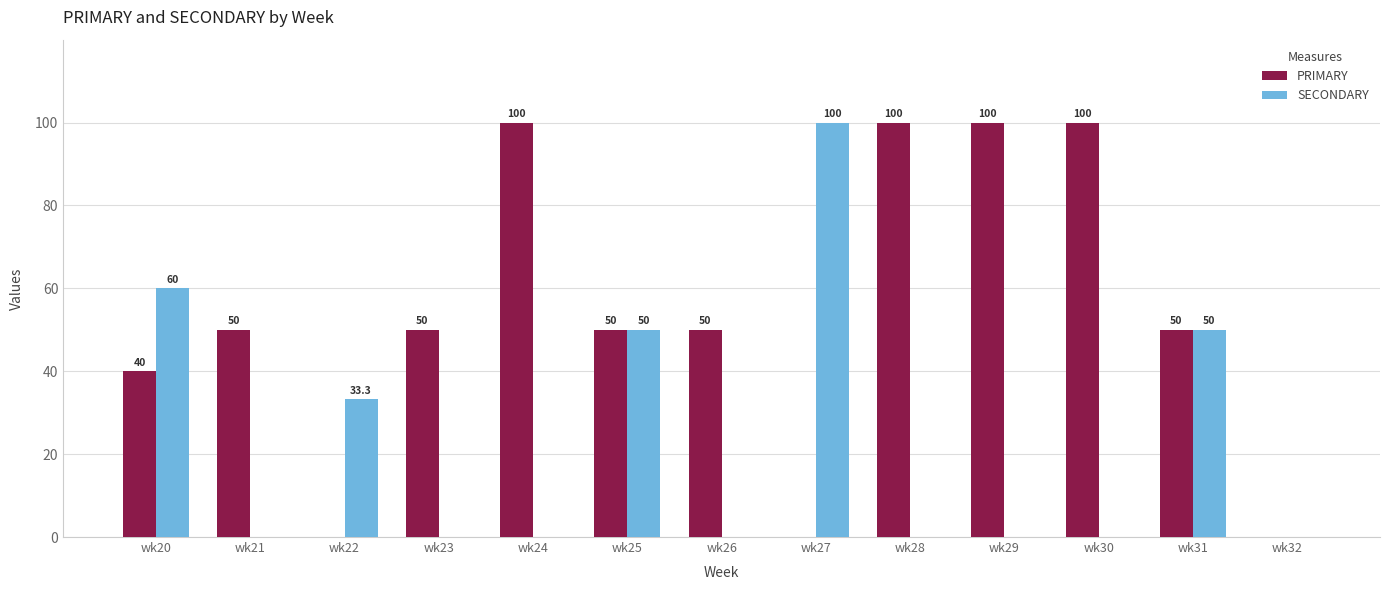

Which series changed the most between wk22 and wk29?

PRIMARY